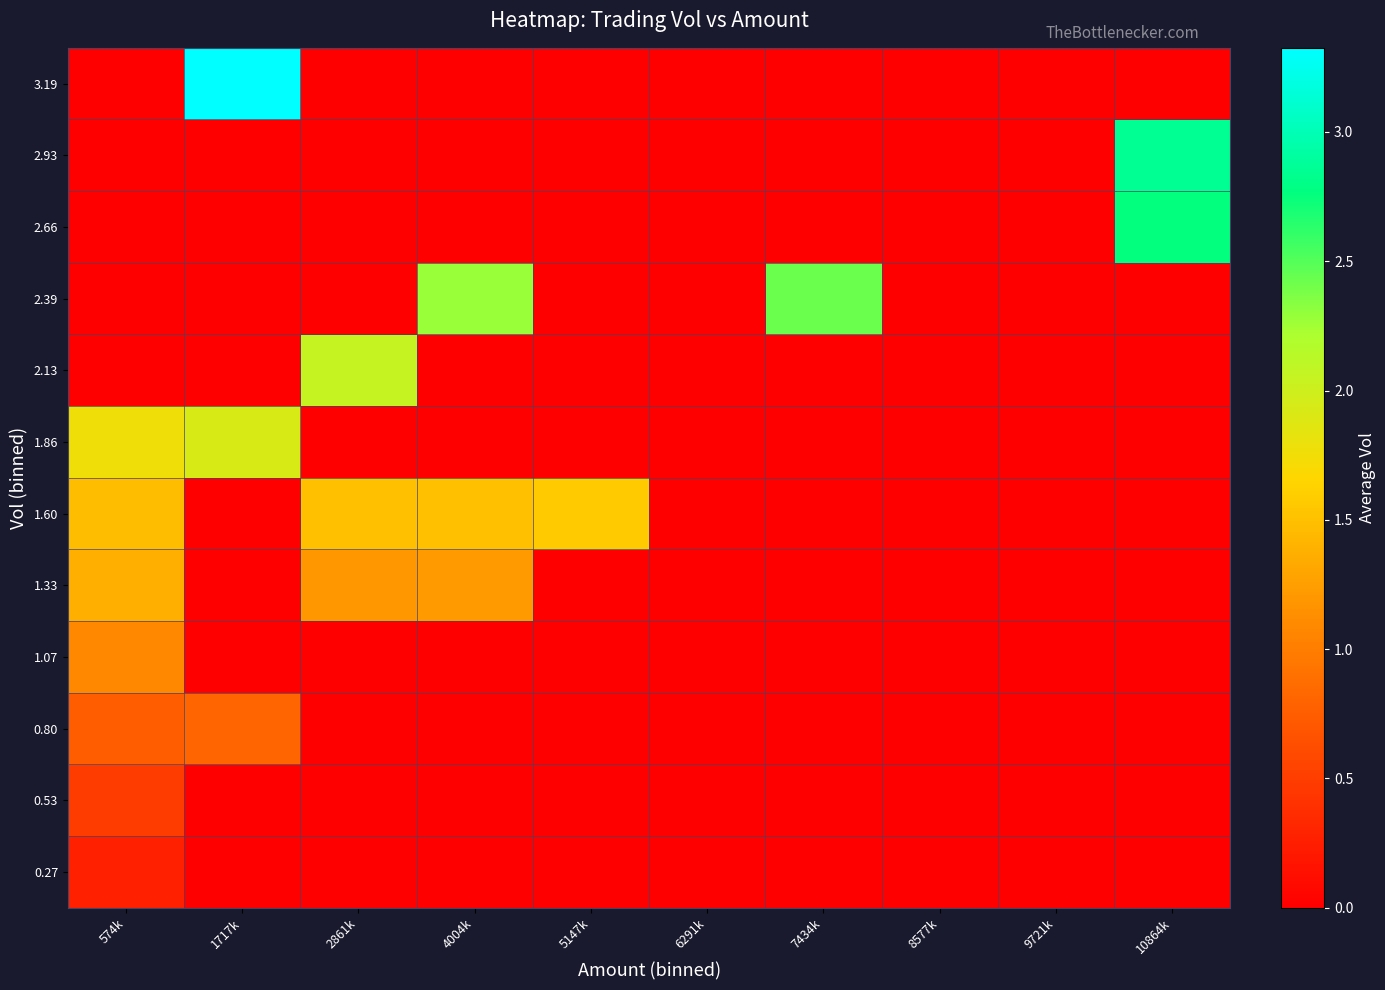

Rank the series by their maximum value, from lowest to highest.

0.27, 0.53, 0.80, 1.07, 1.33, 1.60, 1.86, 2.13, 2.39, 2.66, 2.93, 3.19